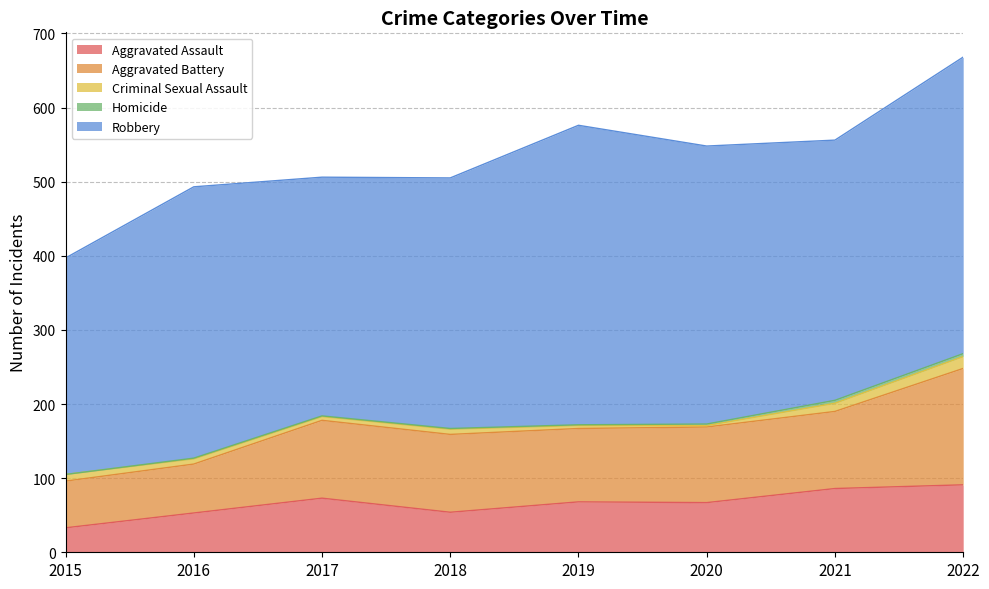

Rank the categories by Aggravated Assault value from highest to lowest.

2022, 2021, 2017, 2019, 2020, 2018, 2016, 2015